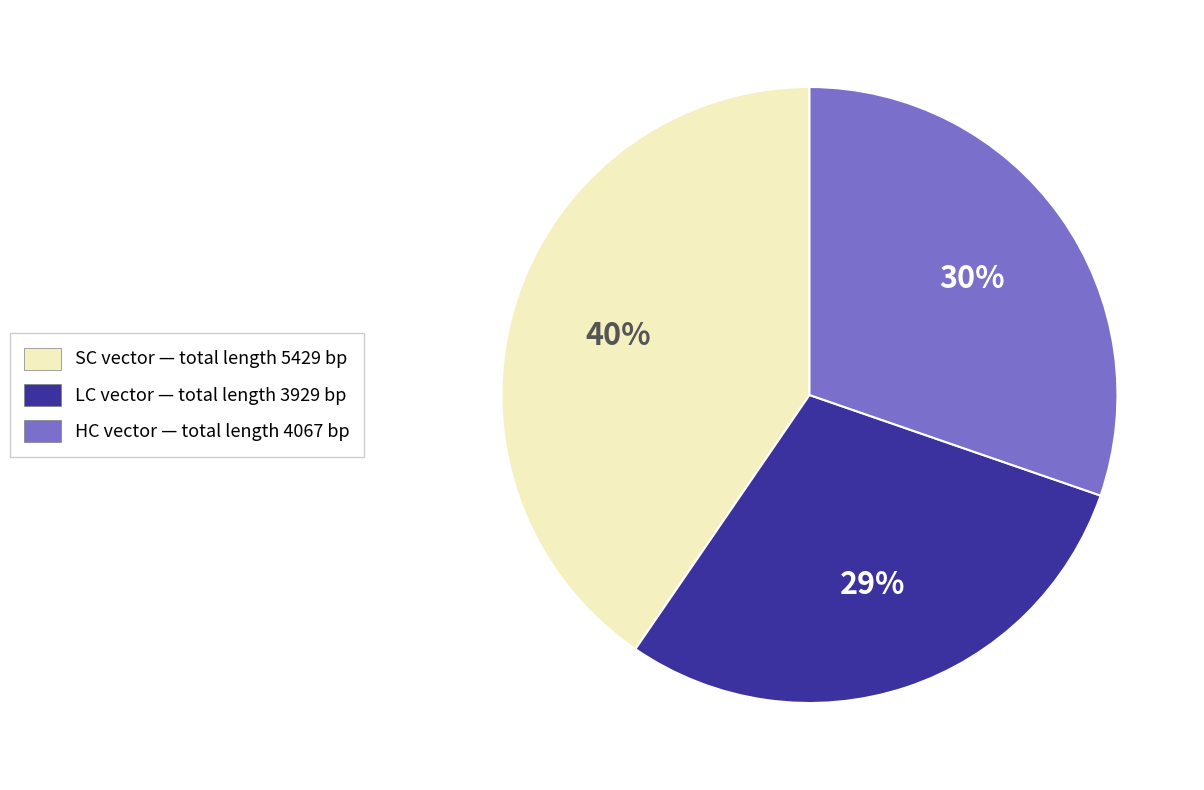

How many segments does this pie chart have?

3